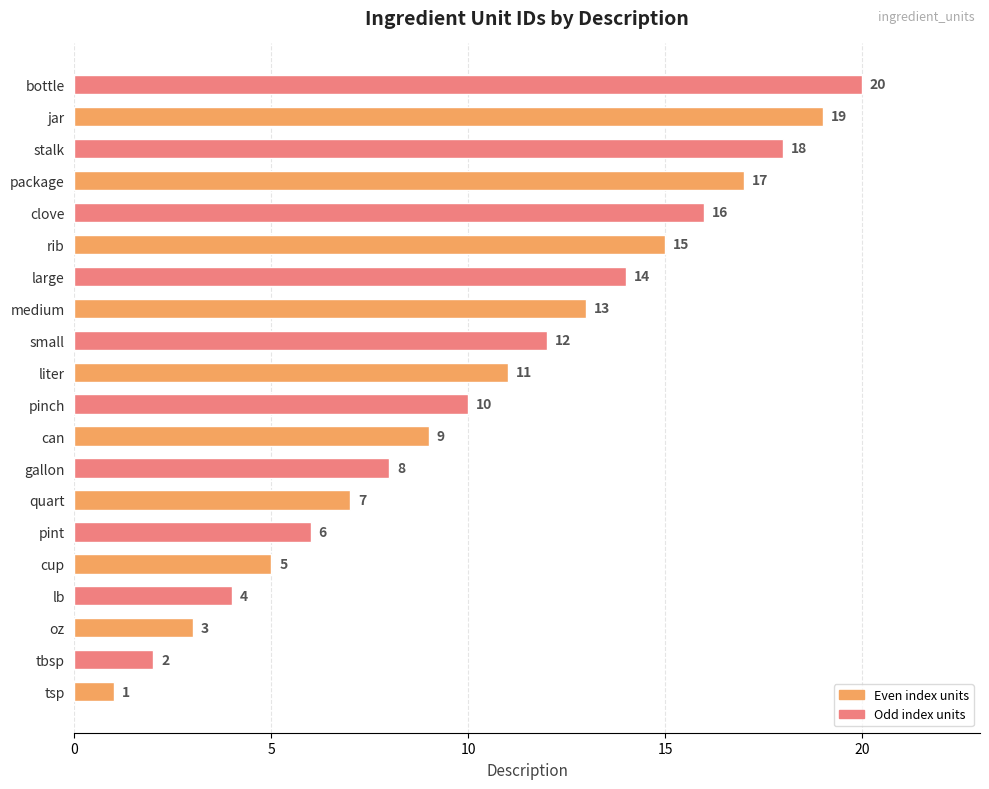

The value at large is 8. True or false?

False